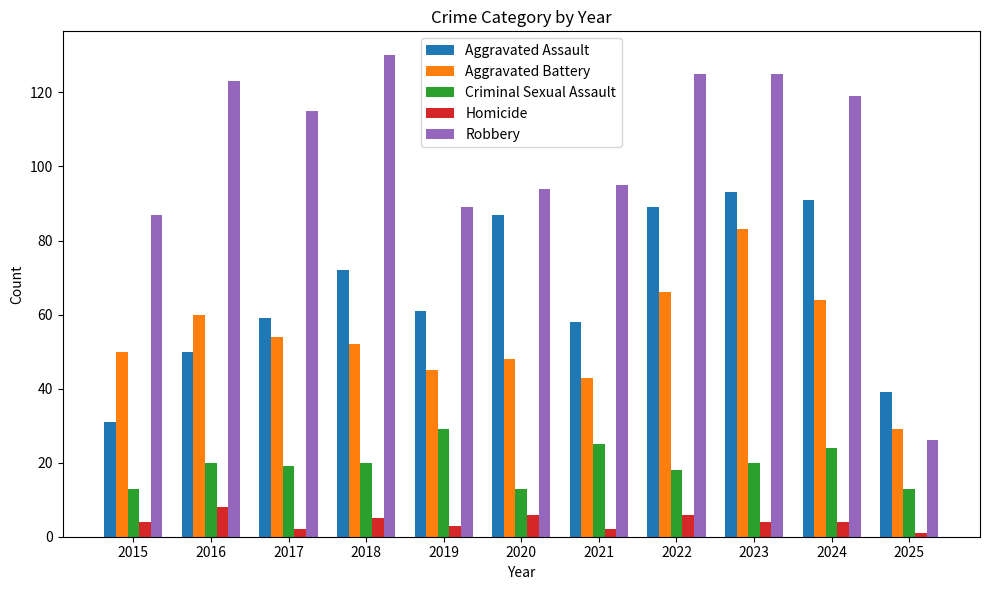

List the labels in order of Aggravated Battery value, smallest first.

2025, 2021, 2019, 2020, 2015, 2018, 2017, 2016, 2024, 2022, 2023